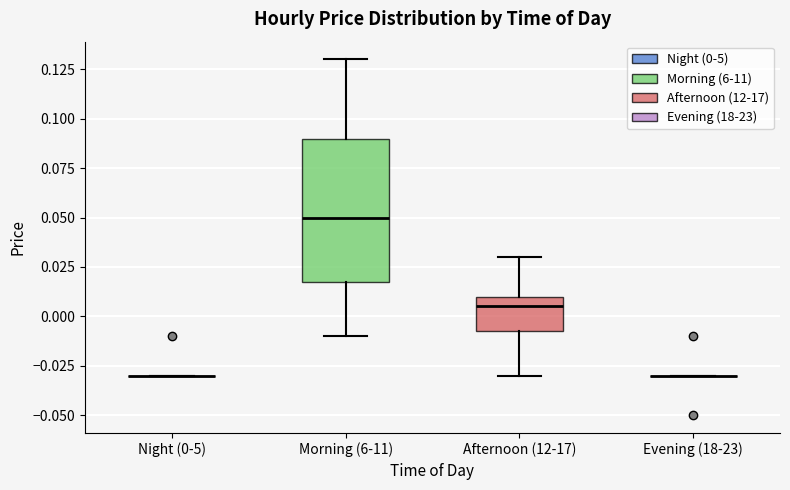

Which box is the tallest, from its lower edge to its upper edge?

Morning (6-11)